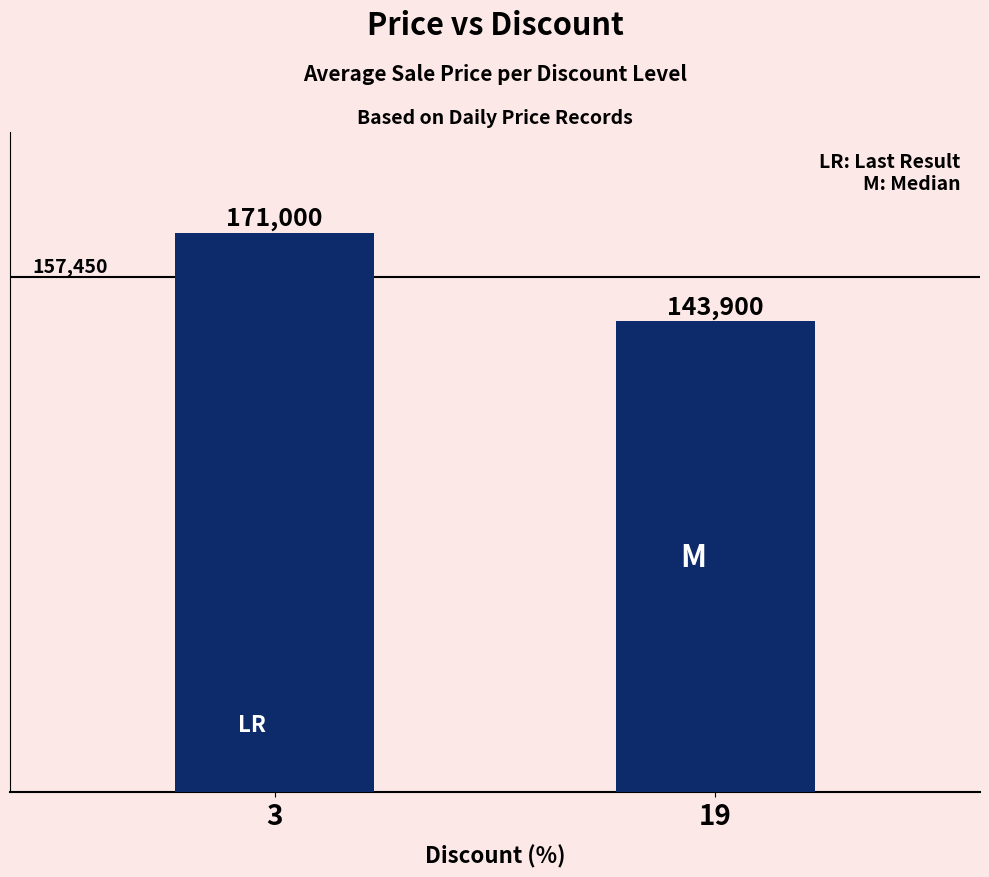

What is the average value?

157450